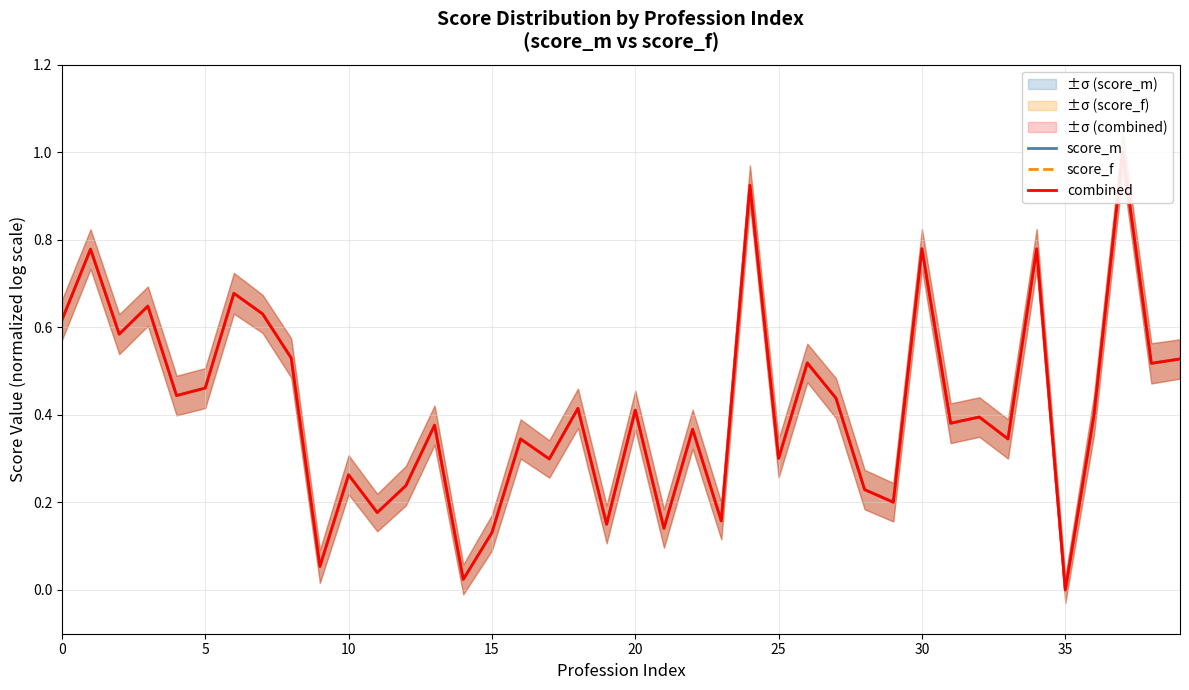

How many lines are shown in the chart?

3